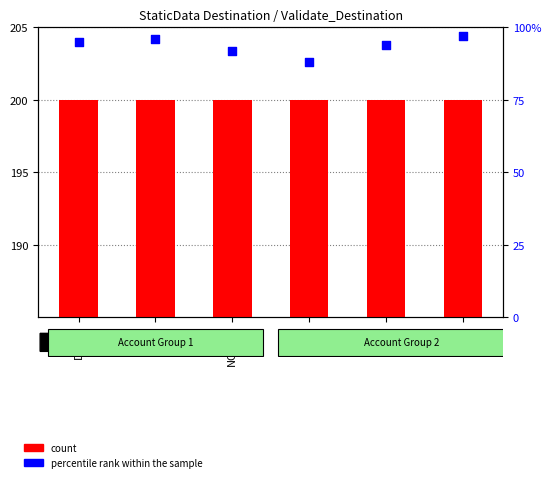

What are all the series names shown in the legend?

count, percentile rank within the sample